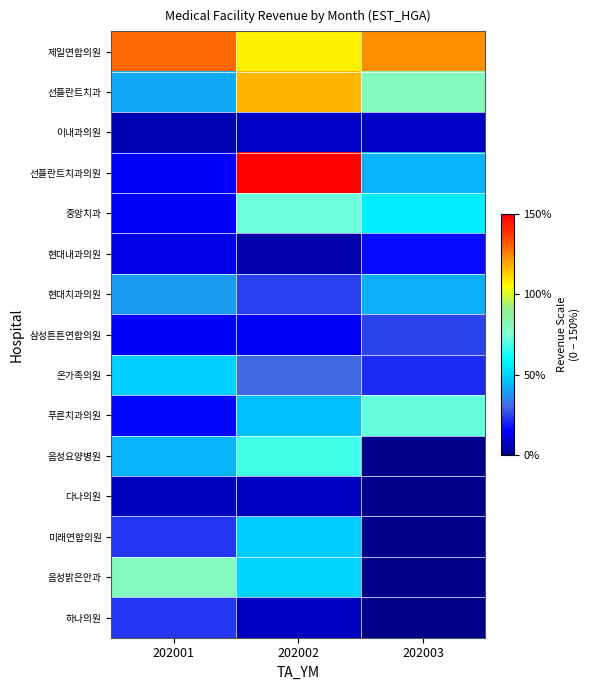

Reading left to right, what are all the values shown in this chart?

제일연합의원: 202001=129.3	202002=106.9	202003=123.4
선플란트치과: 202001=41.1	202002=117.0	202003=80.0
이내과의원: 202001=5.7	202002=7.9	202003=7.7
선플란트치과의원: 202001=14.6	202002=150.0	202003=43.2
중앙치과: 202001=14.6	202002=72.8	202003=56.1
현대내과의원: 202001=12.0	202002=4.6	202003=16.4
현대치과의원: 202001=39.1	202002=24.4	202003=42.7
삼성튼튼연합의원: 202001=14.1	202002=14.1	202003=25.2
온가족의원: 202001=48.8	202002=30.0	202003=21.1
푸른치과의원: 202001=16.0	202002=45.4	202003=71.8
음성요양병원: 202001=43.0	202002=67.6	202003=0.0
다나의원: 202001=6.8	202002=7.3	202003=0.0
미래연합의원: 202001=23.1	202002=48.2	202003=0.0
음성밝은안과: 202001=79.6	202002=50.2	202003=0.0
하나의원: 202001=23.4	202002=7.3	202003=0.0